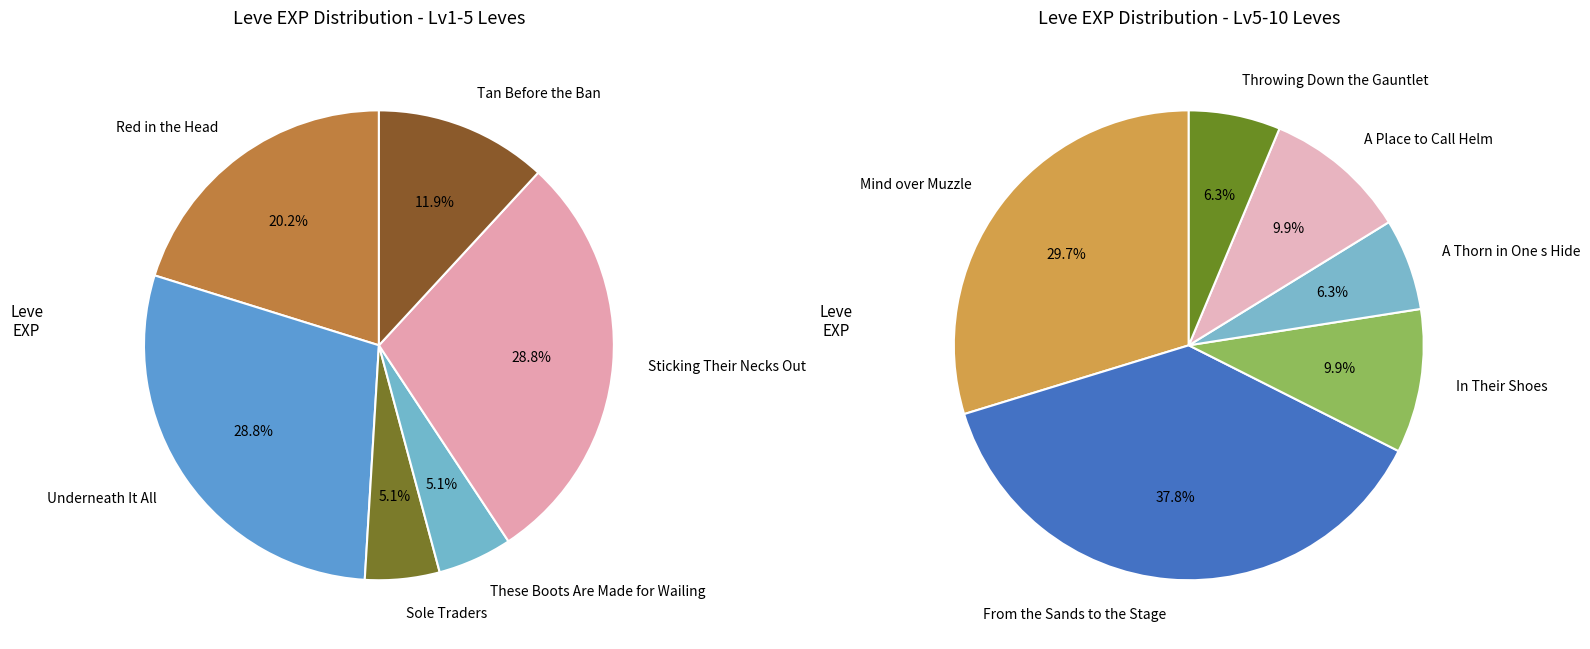

Does Red in the Head account for over 50% of the chart?

No